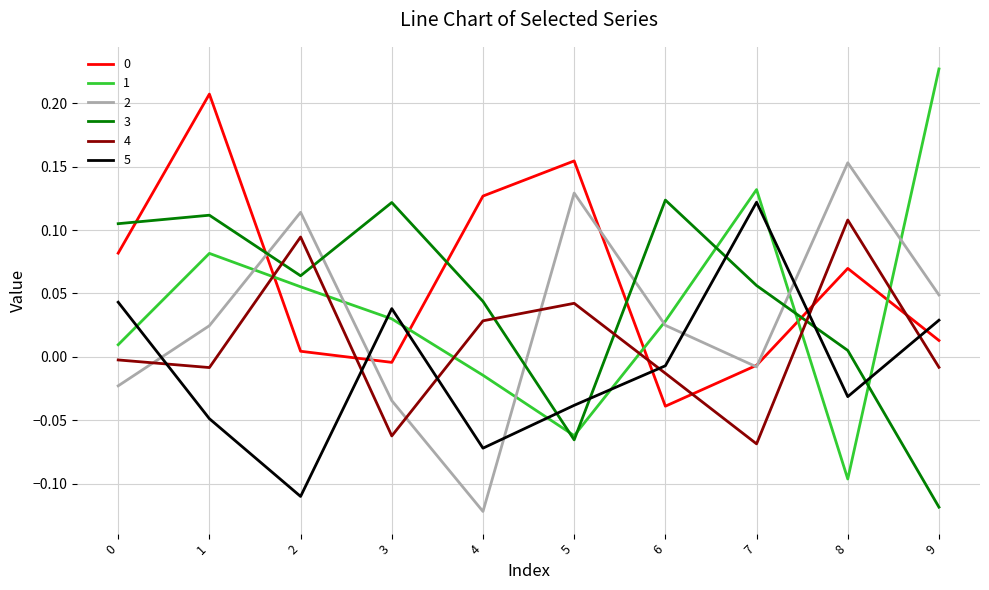

How many interior local peaks does the 2 series have?

3